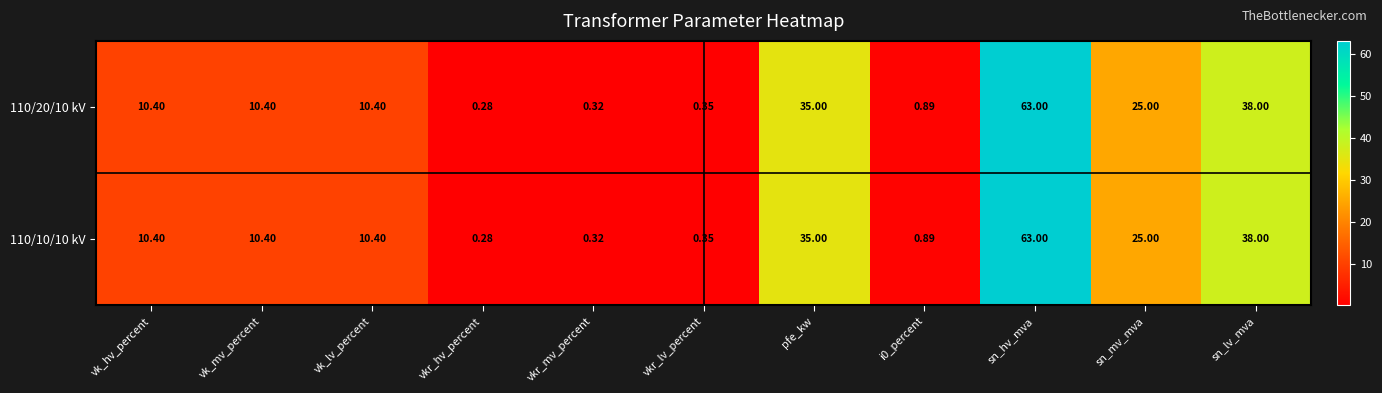

Which category has the lowest value in the 110/10/10 kV series?

vkr_hv_percent